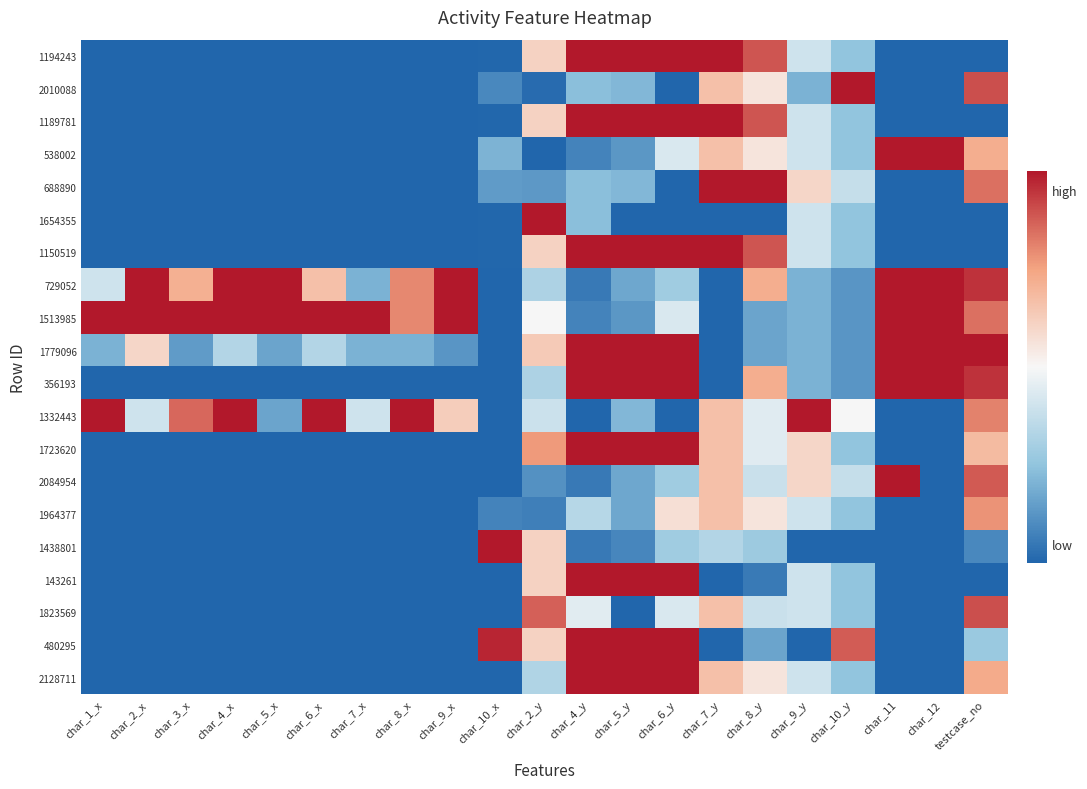

What is the greatest value displayed?

1.0